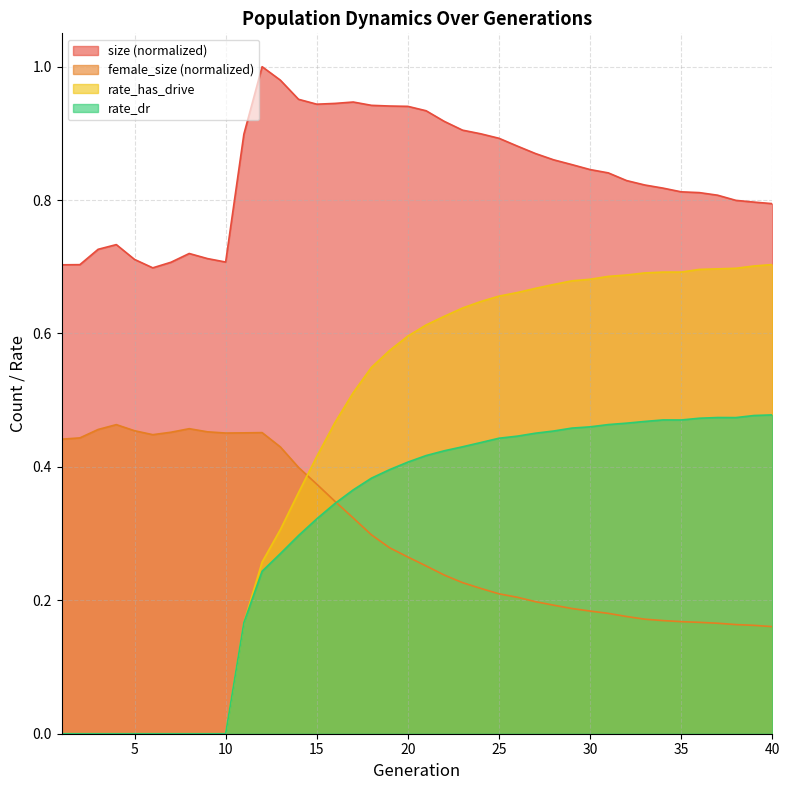

At which label does female_size reach its peak?

4